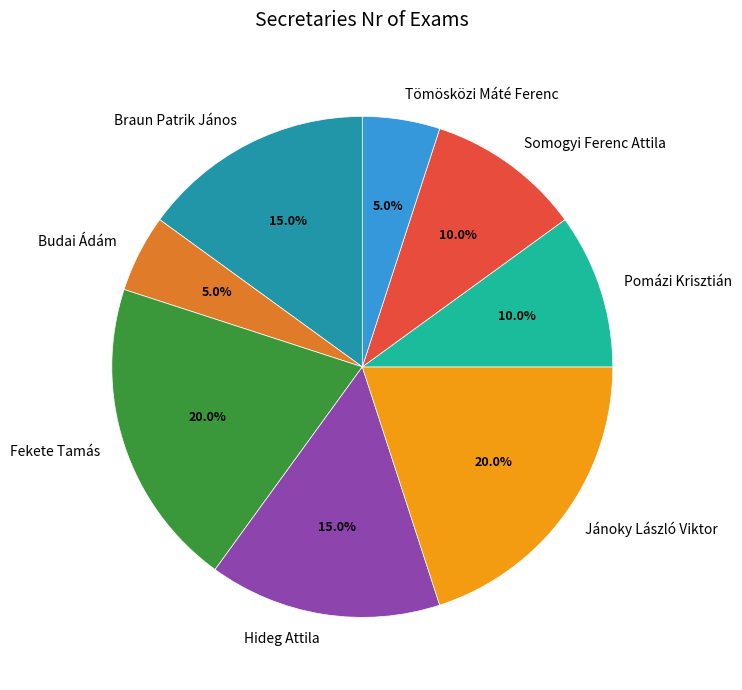

What percentage is the Jánoky László Viktor slice, to the nearest percent?

20%